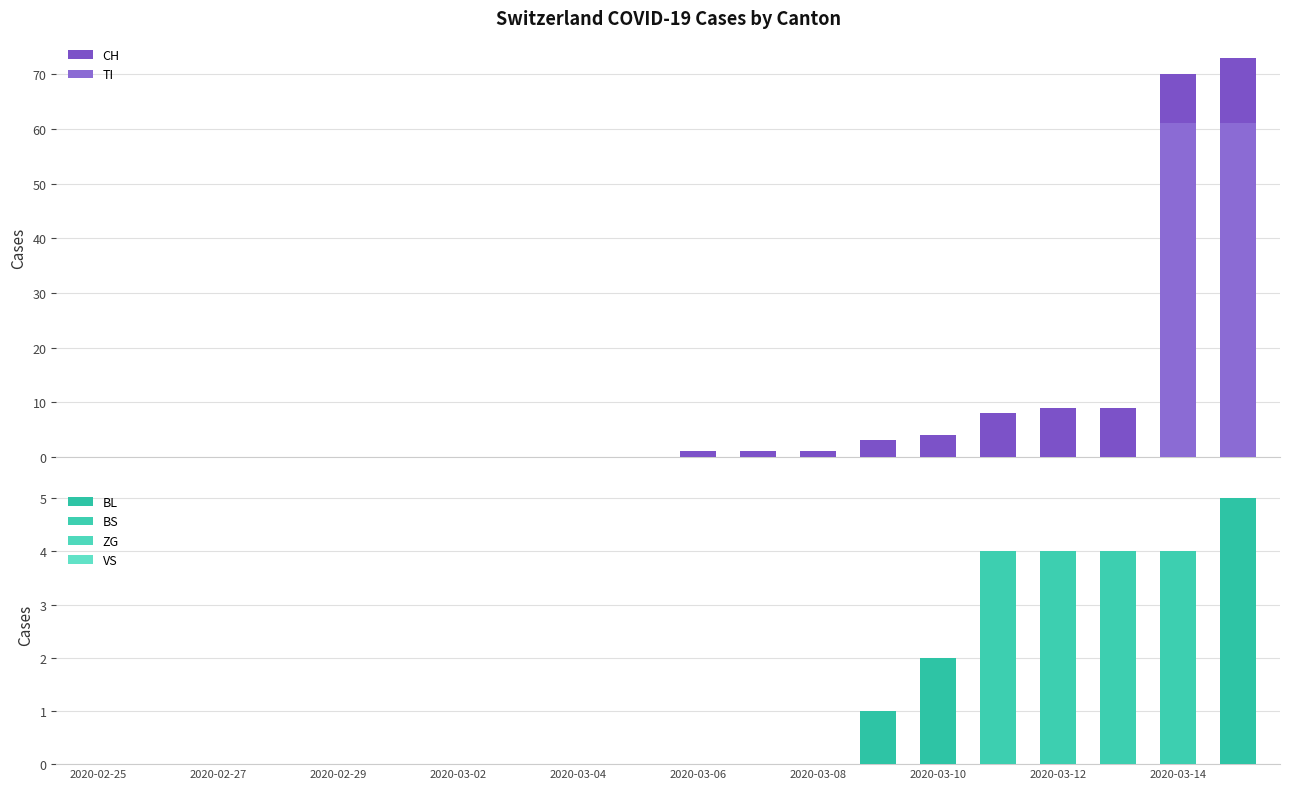

Which category has the highest value in the BS series?

15